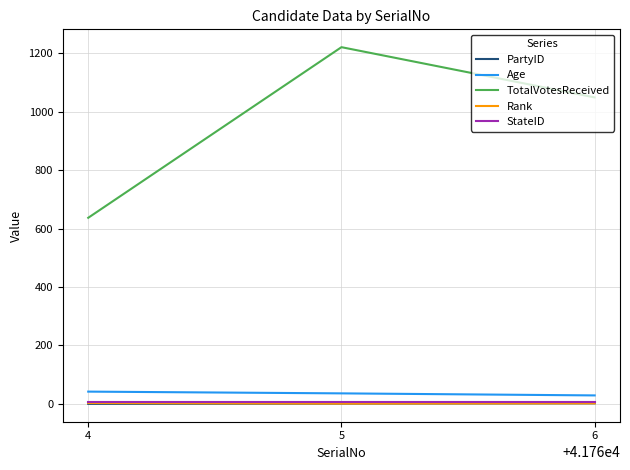

What is the greatest value displayed?

1221